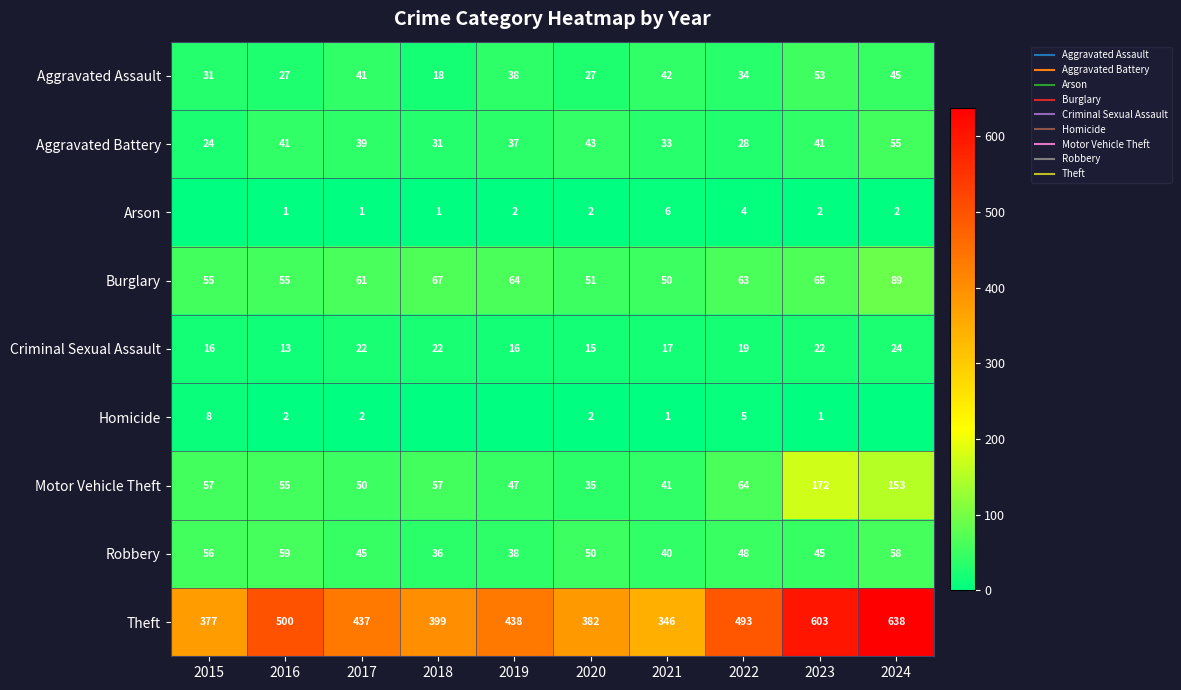

Rank the categories by Motor Vehicle Theft value from lowest to highest.

2020, 2021, 2019, 2017, 2016, 2015, 2018, 2022, 2024, 2023